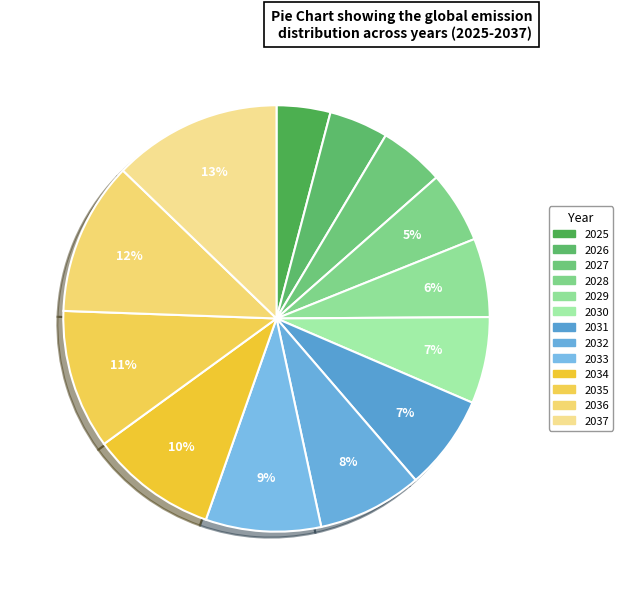

What percentage is the 2026 slice, to the nearest percent?

4%